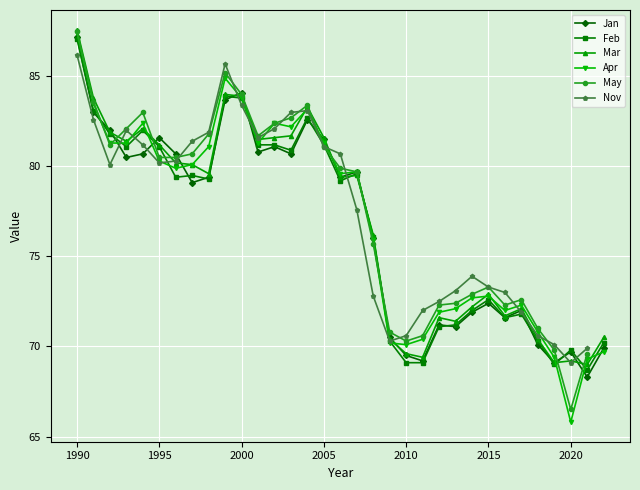

True or false: Jan has more than 2 points higher than both neighbors.

True